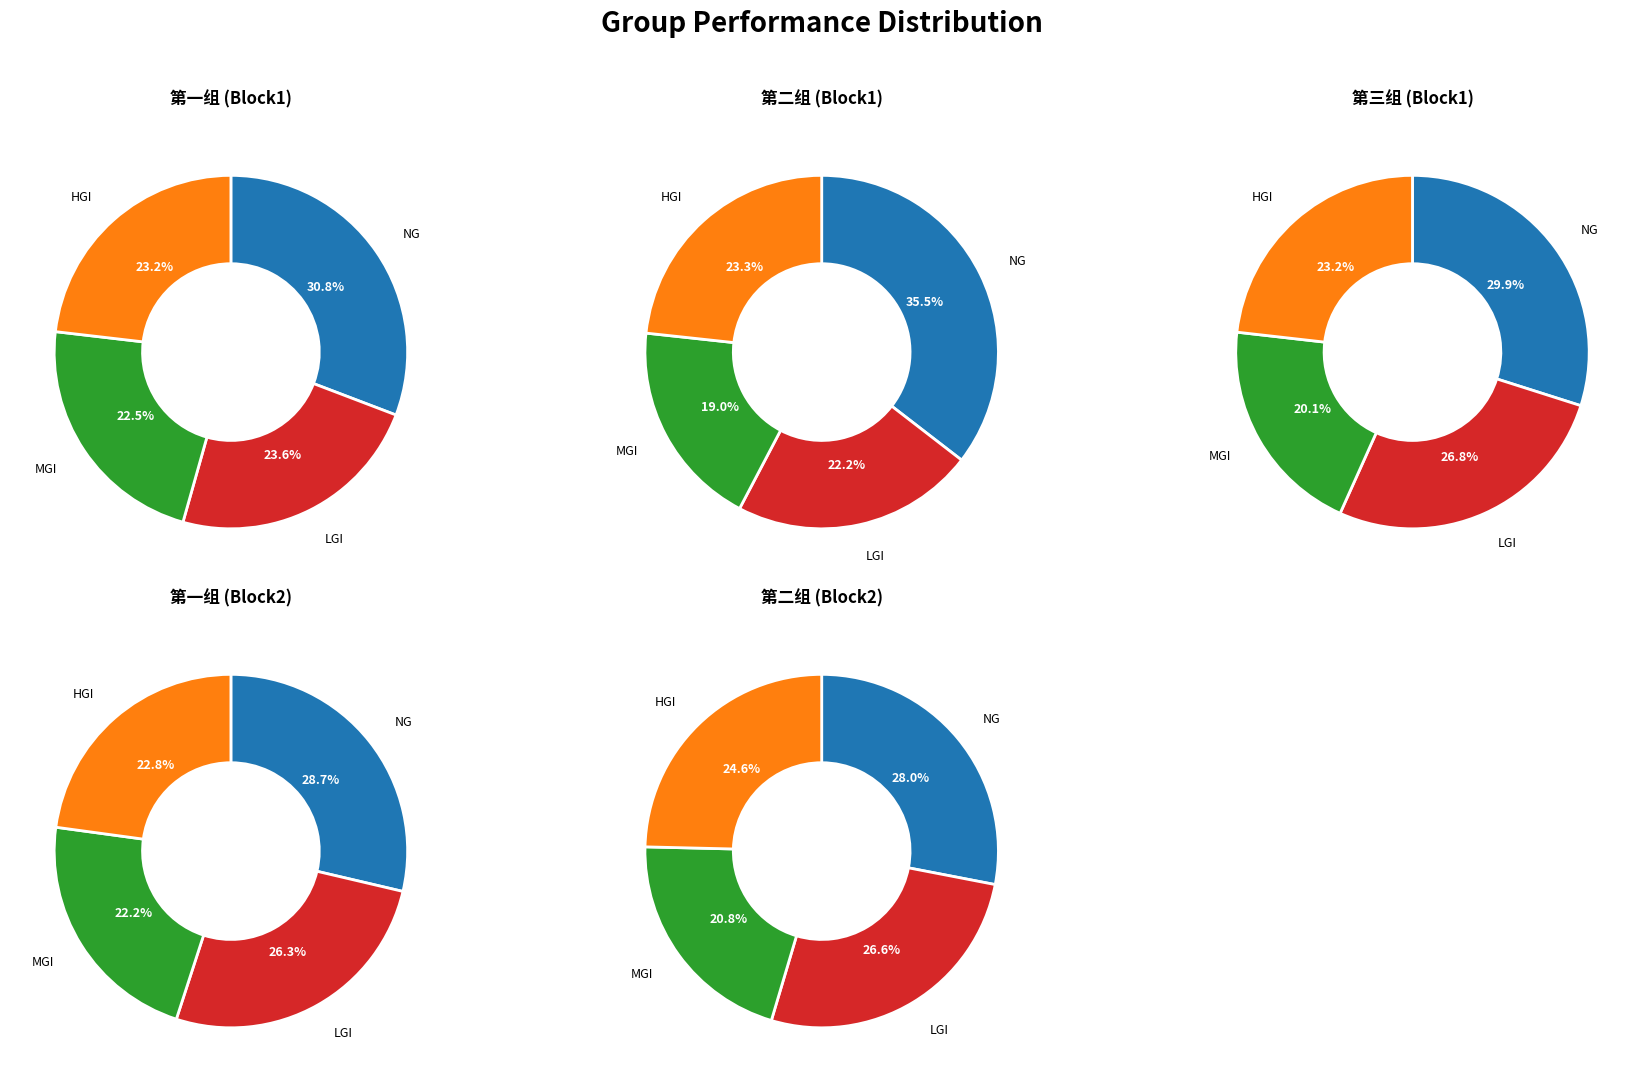

Is there any slice that represents more than half of the pie?

No